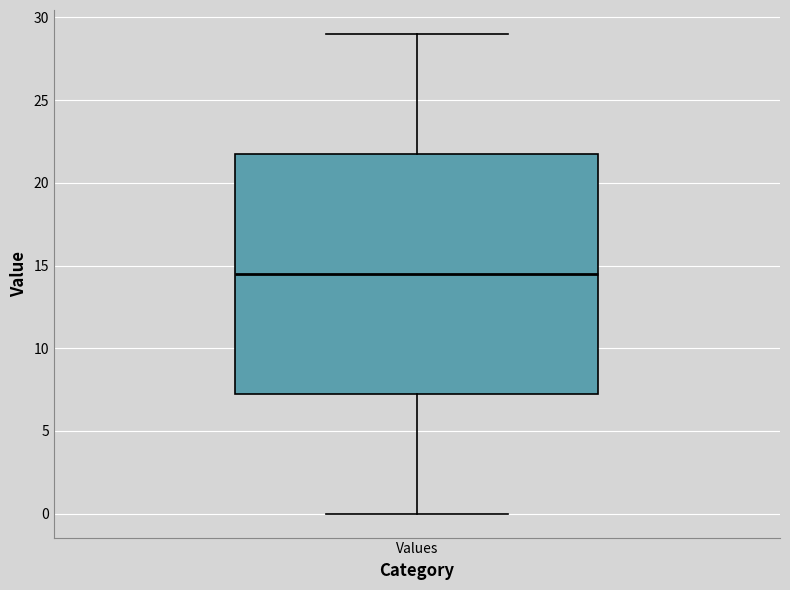

Transcribe this box plot: give where the median line is, the range the box spans, and where the two whiskers end, as read against the y-axis. The values are not printed on the chart, so give them approximately, as read against the axis.

median 14.5, box 7.5 to 22.0, whiskers 0.0 to 29.0